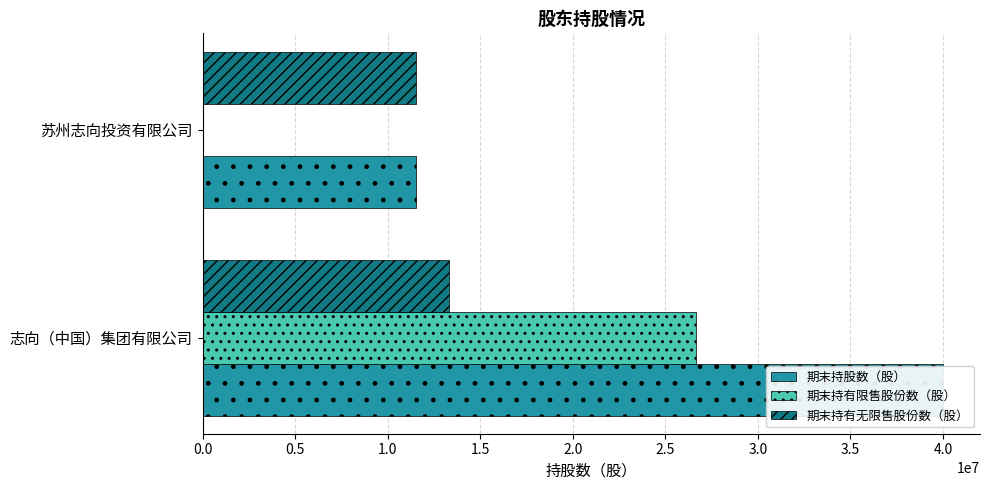

Read the 期末持有无限售股份数（股） value at 志向（中国）集团有限公司, to the nearest 50.

13333350